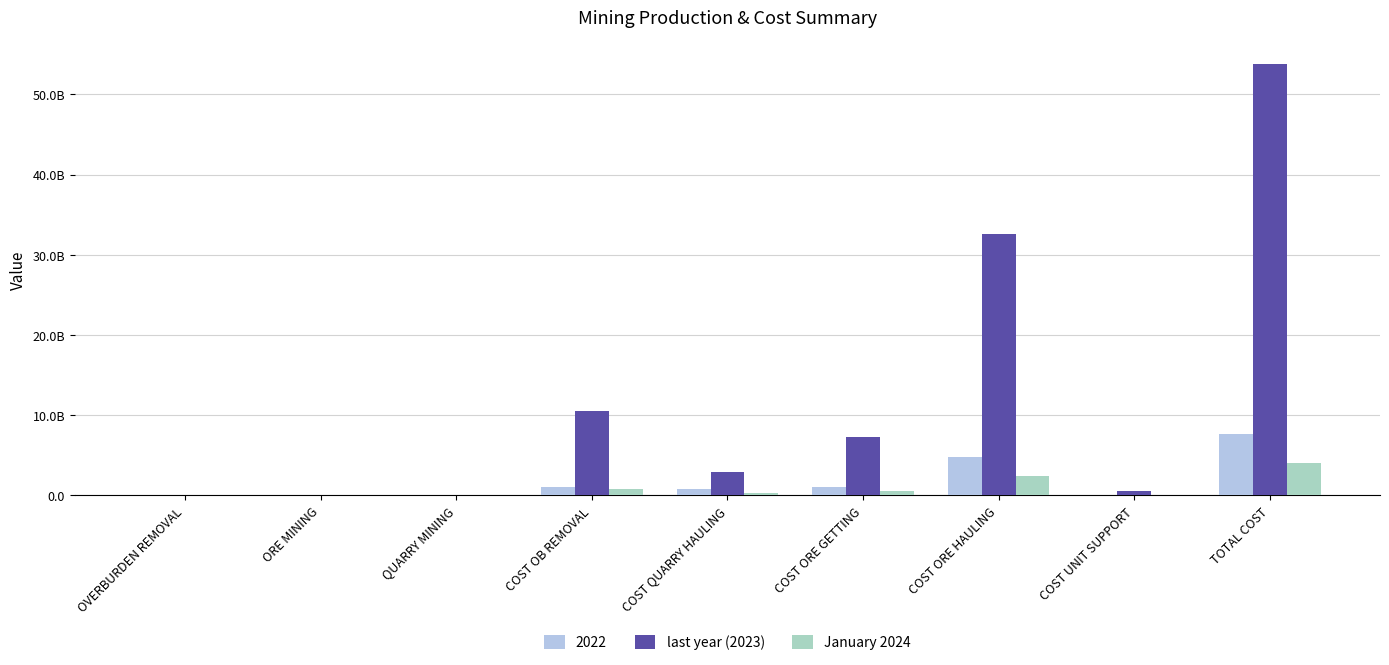

Are the bars horizontal?

No